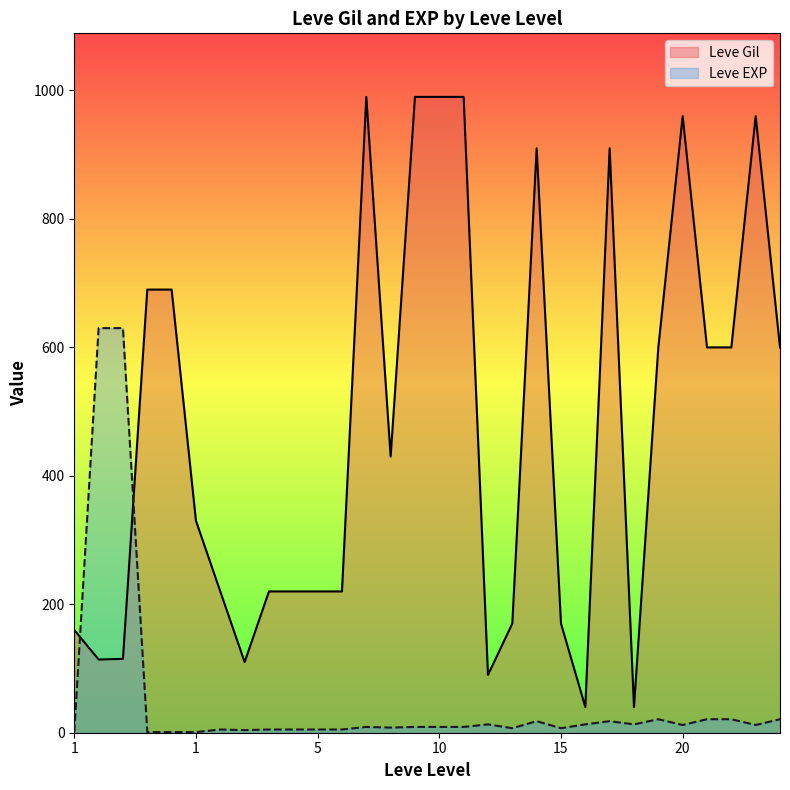

Does the chart display data point markers on the line(s)?

No